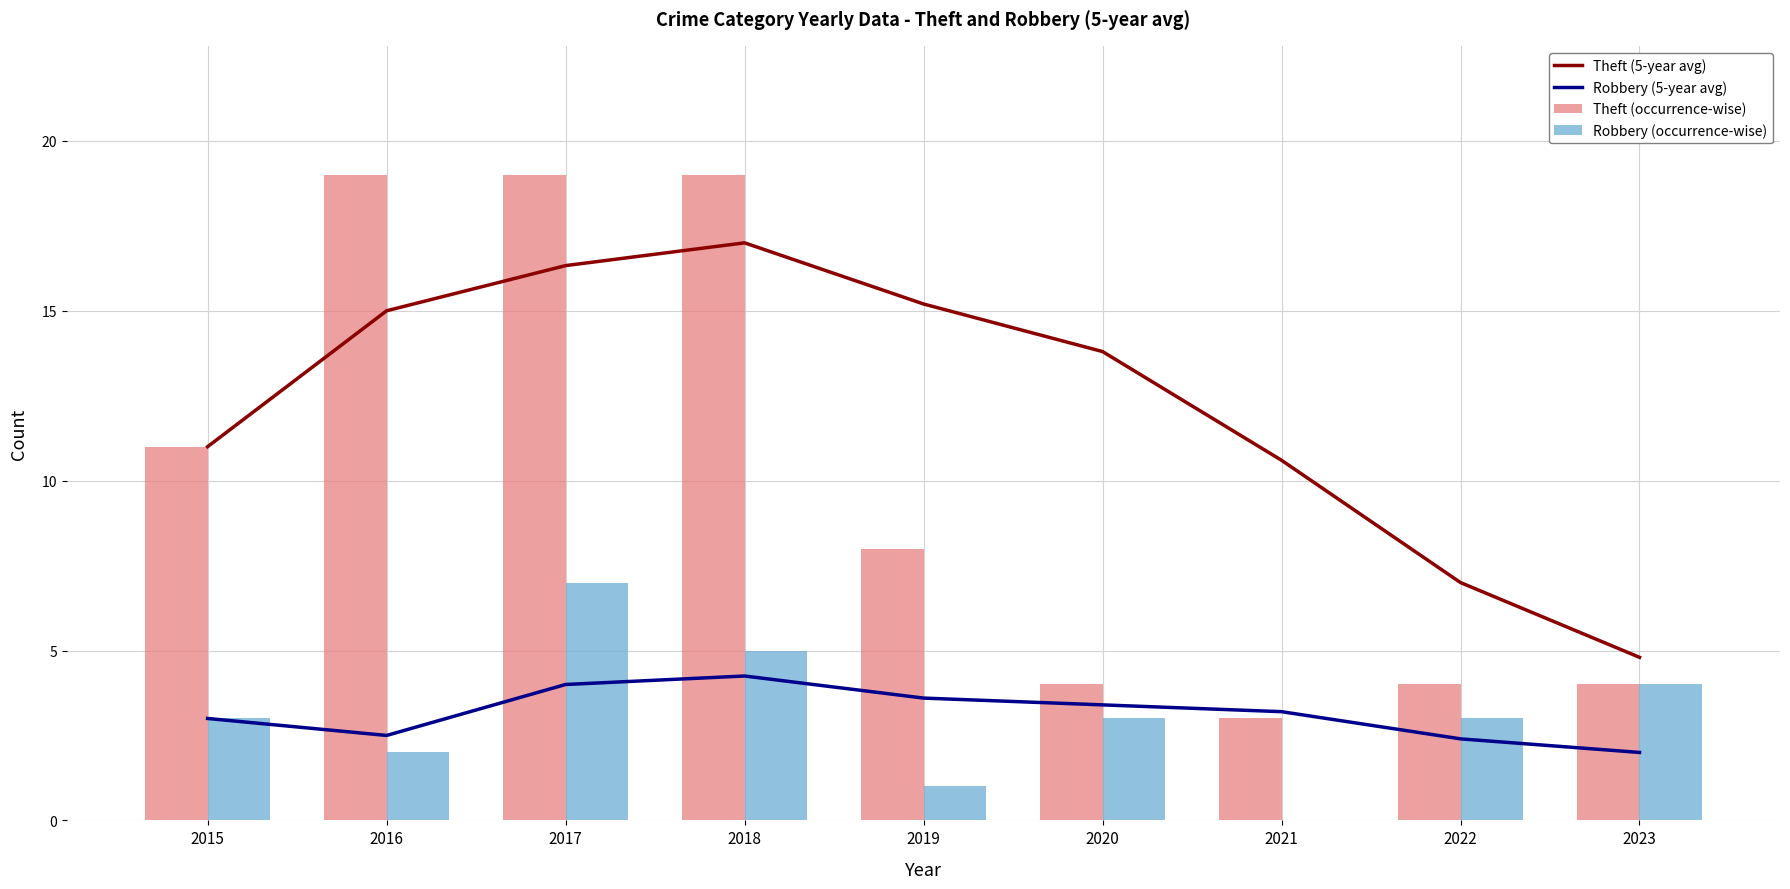

Reading left to right, list all the values displayed in this chart.

Theft (5-year avg): 2015=11.0	2016=15.0	2017=16.3	2018=17.0	2019=15.2	2020=13.8	2021=10.6	2022=7.0	2023=4.8
Robbery (5-year avg): 2015=3.0	2016=2.5	2017=4.0	2018=4.2	2019=3.6	2020=3.4	2021=3.2	2022=2.4	2023=2.0
Theft (occurrence-wise): 2015=11.0	2016=19.0	2017=19.0	2018=19.0	2019=8.0	2020=4.0	2021=3.0	2022=4.0	2023=4.0
Robbery (occurrence-wise): 2015=3.0	2016=2.0	2017=7.0	2018=5.0	2019=1.0	2020=3.0	2021=0.0	2022=3.0	2023=4.0